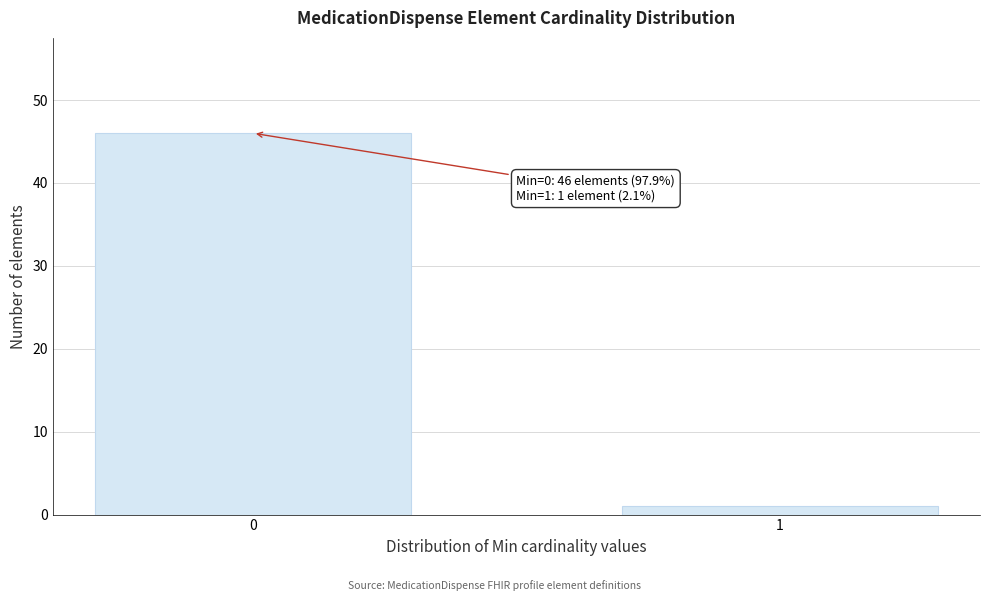

Reading left to right, transcribe all the data shown in this chart.

0=46	1=1